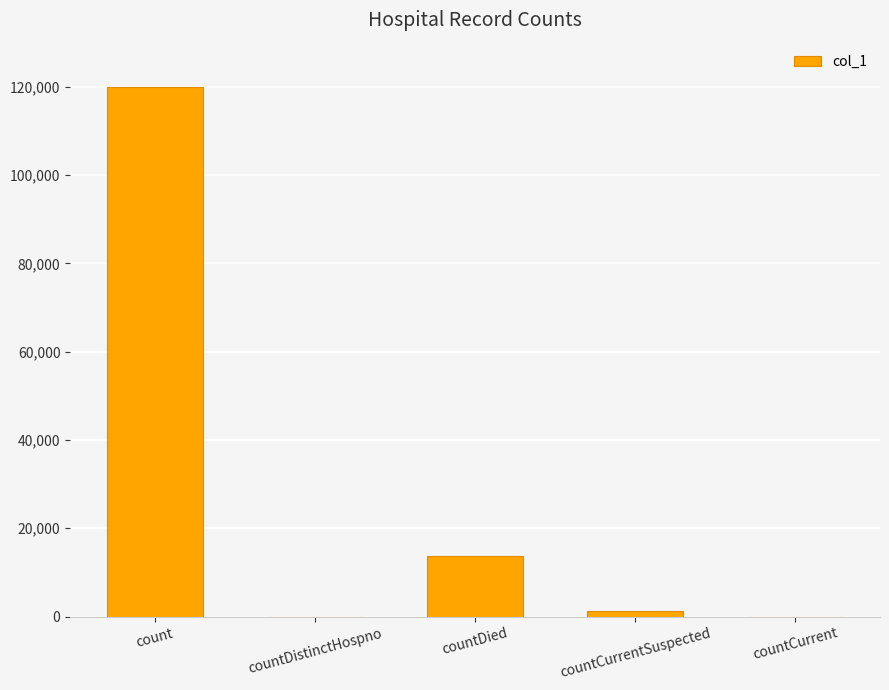

What is the average value?

27011